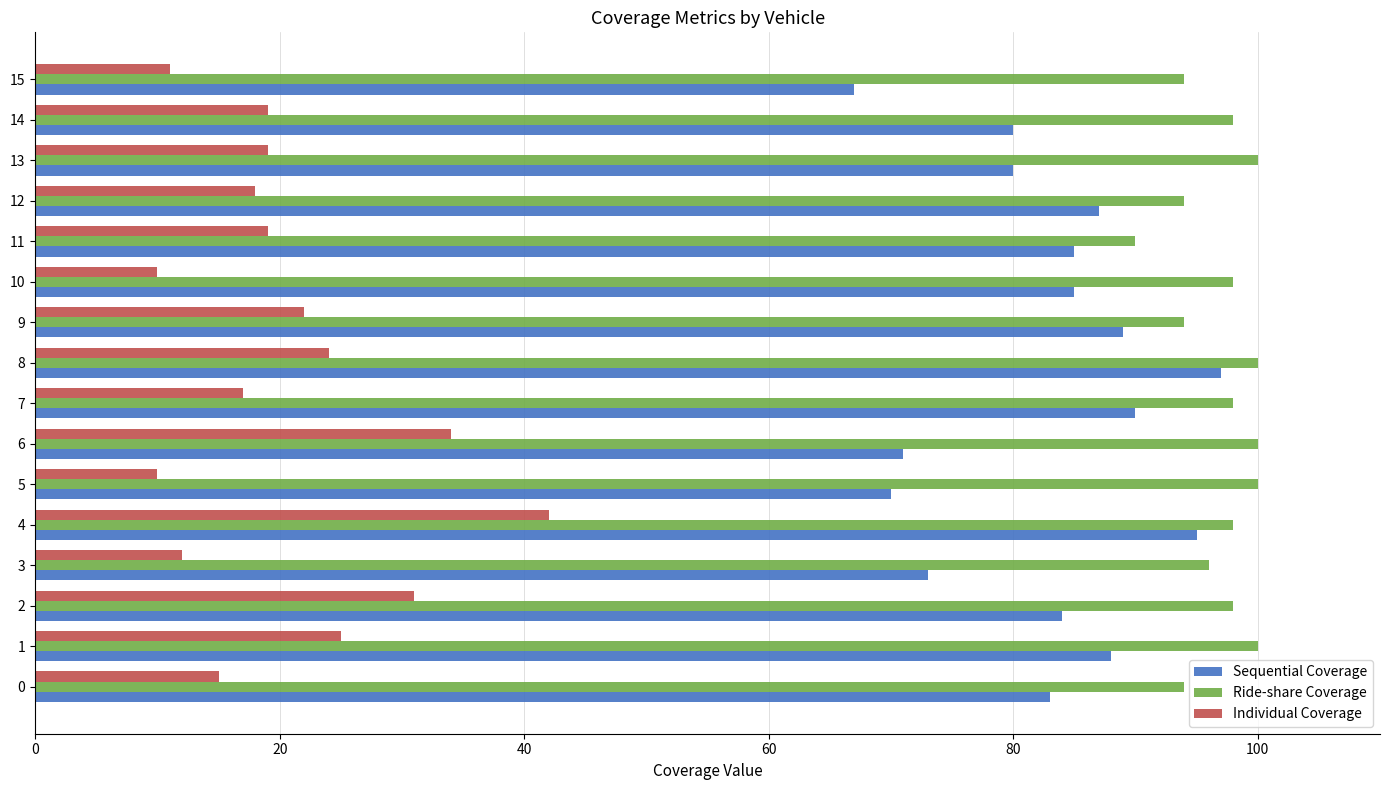

What is the total value across all series at 8?

221